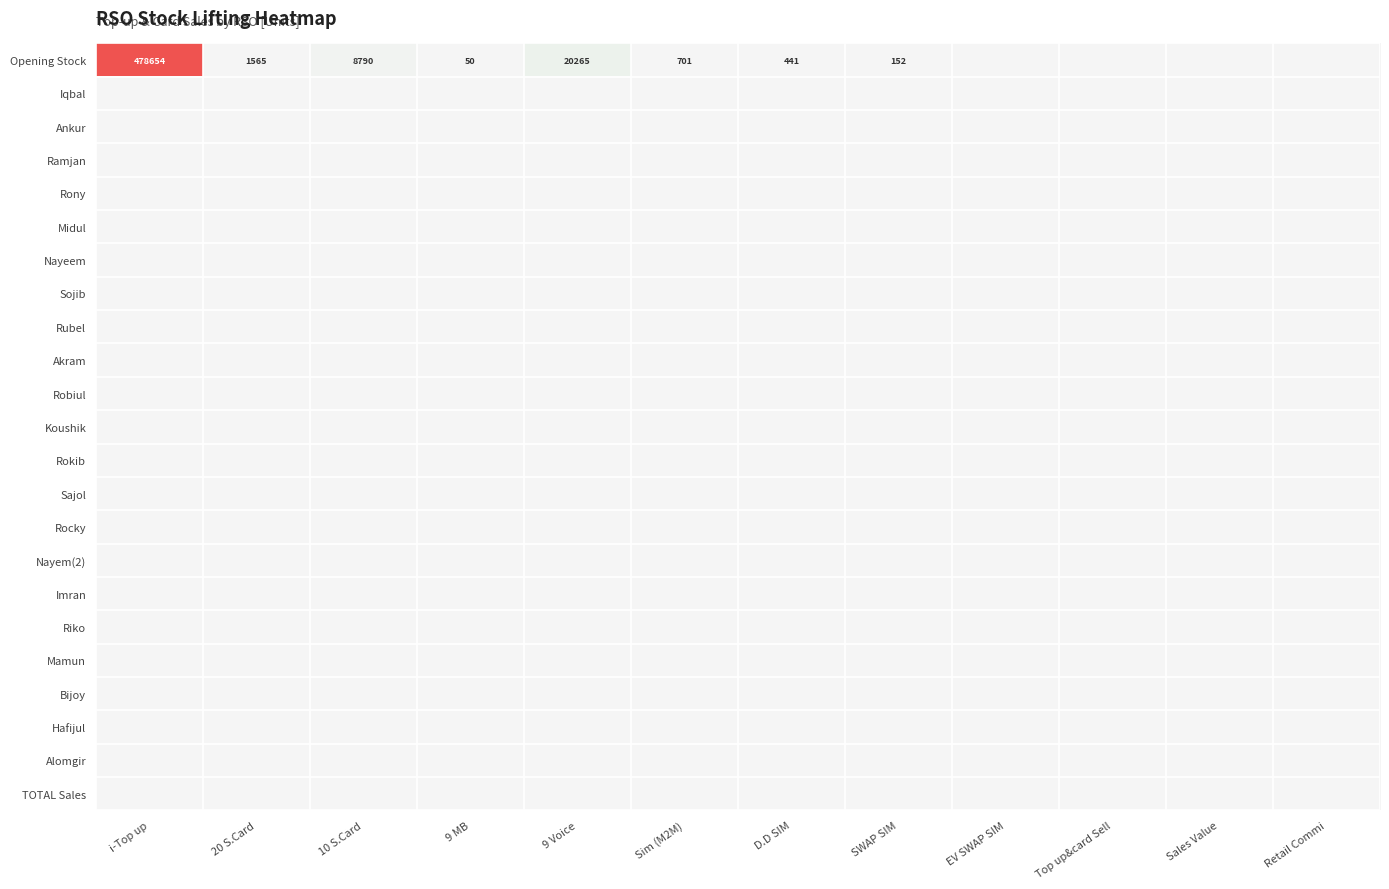

Is the value of Koushik at EV SWAP SIM greater than the value of TOTAL Sales at SWAP SIM?

No